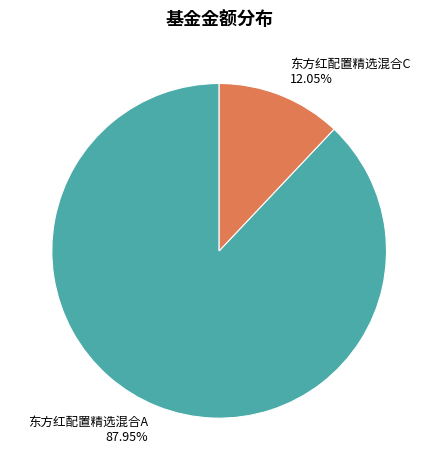

Which category accounts for the majority?

东方红配置精选混合A